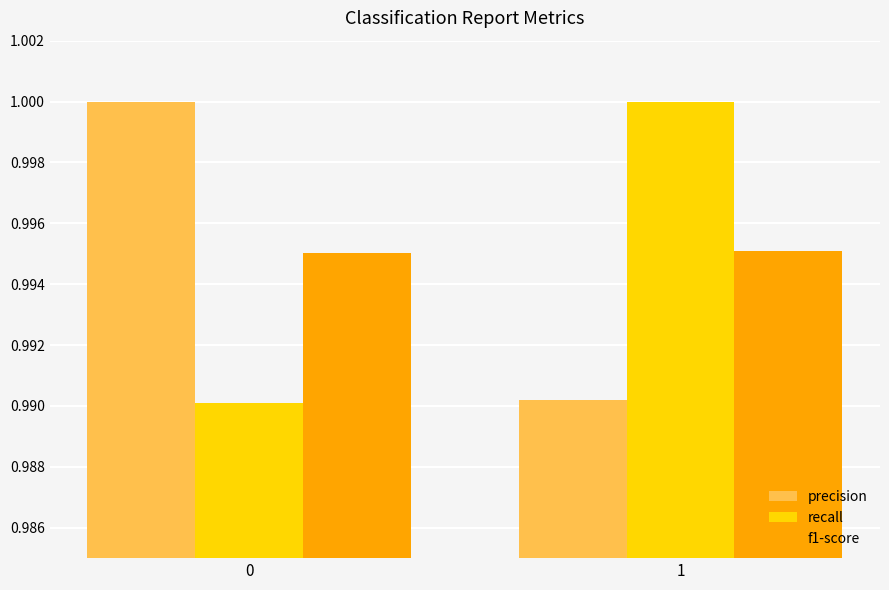

Rank the categories by precision value from lowest to highest.

1, 0